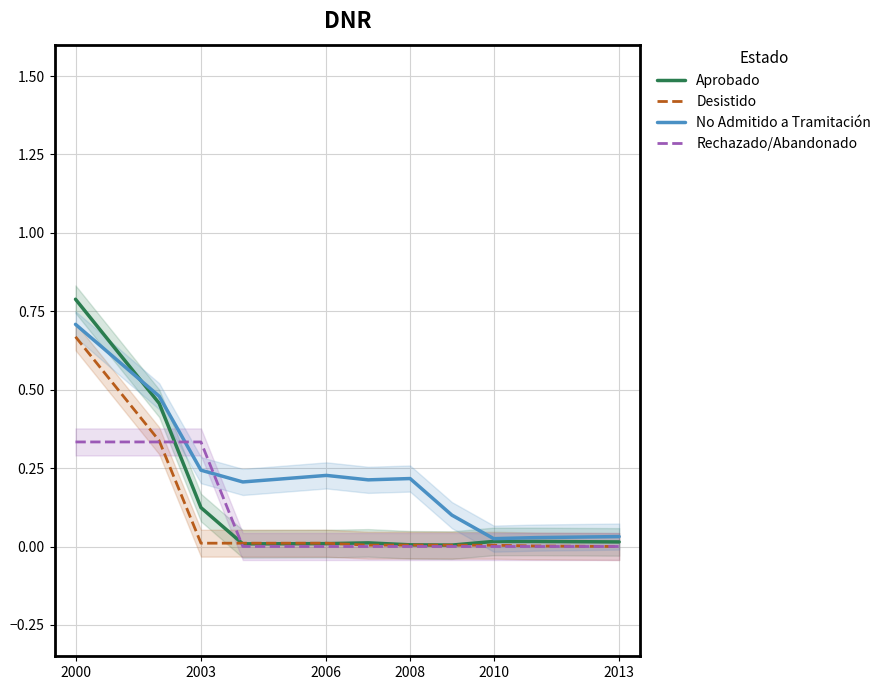

True or false: Rechazado/Abandonado has more than 0 interior local peaks.

False